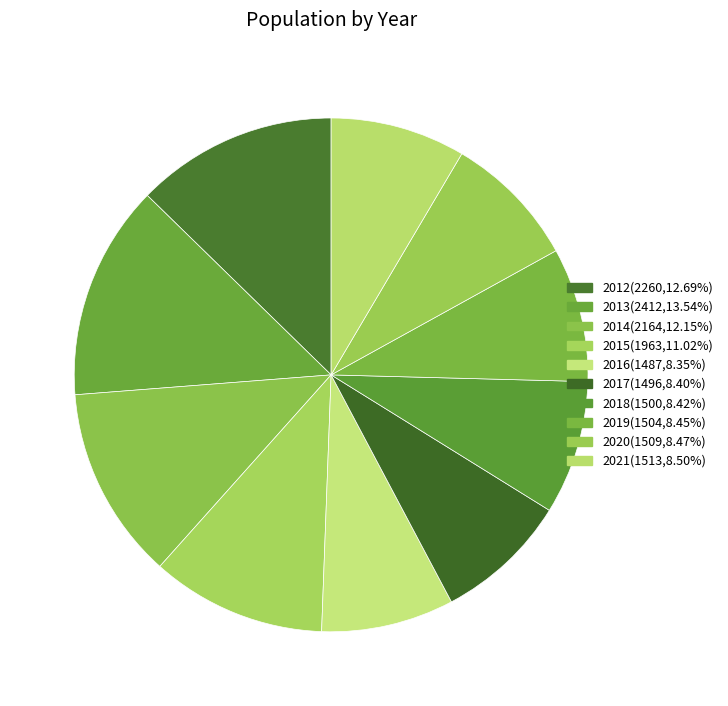

Is 2016 the majority of the pie?

No